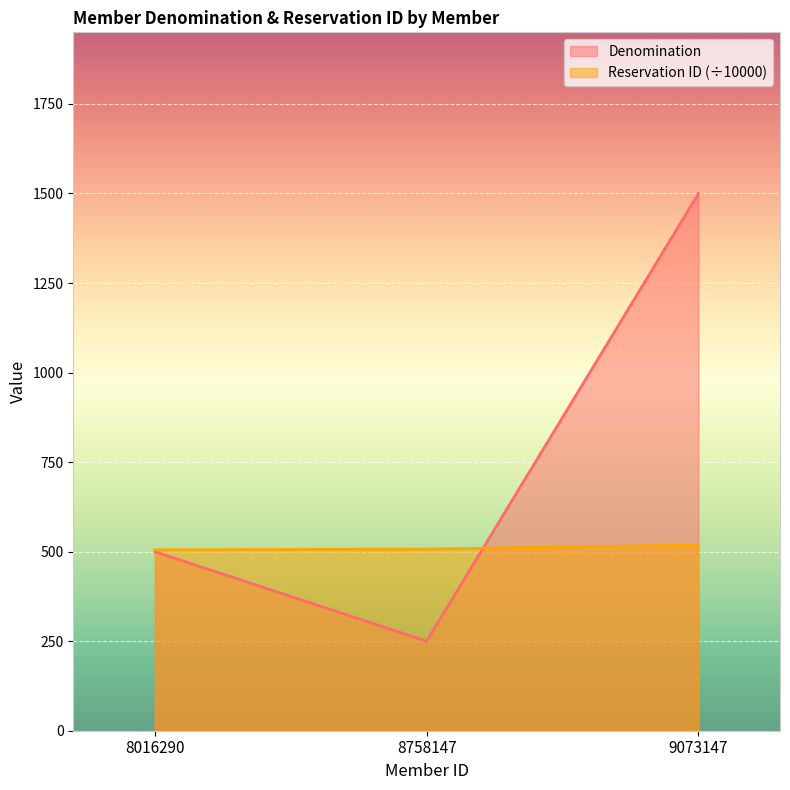

Which series has the widest spread of values?

Denomination